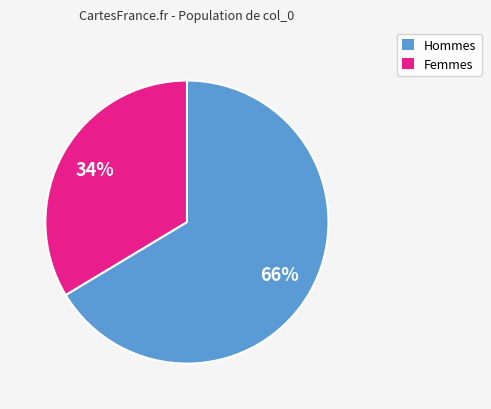

Is there a majority slice in this chart?

Yes